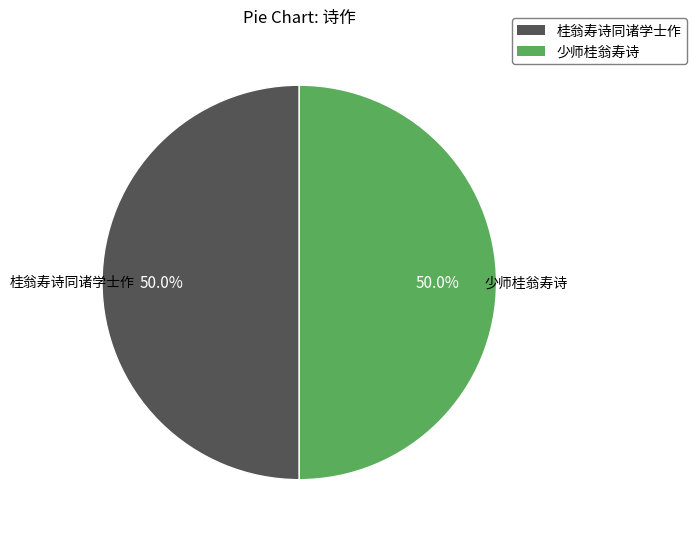

To the nearest percent, what is the average slice percentage?

50%